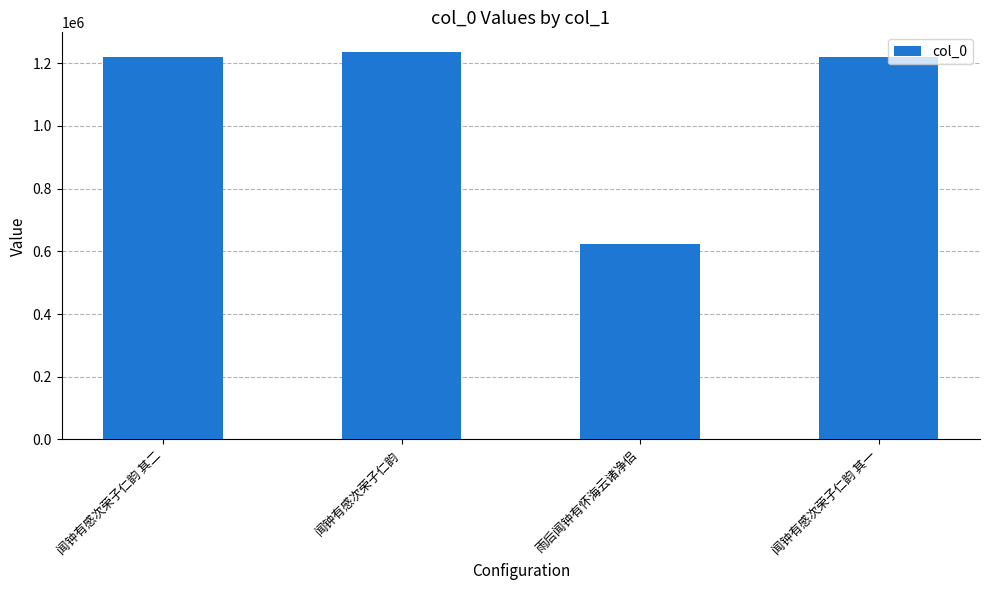

How many bars are there in total?

4